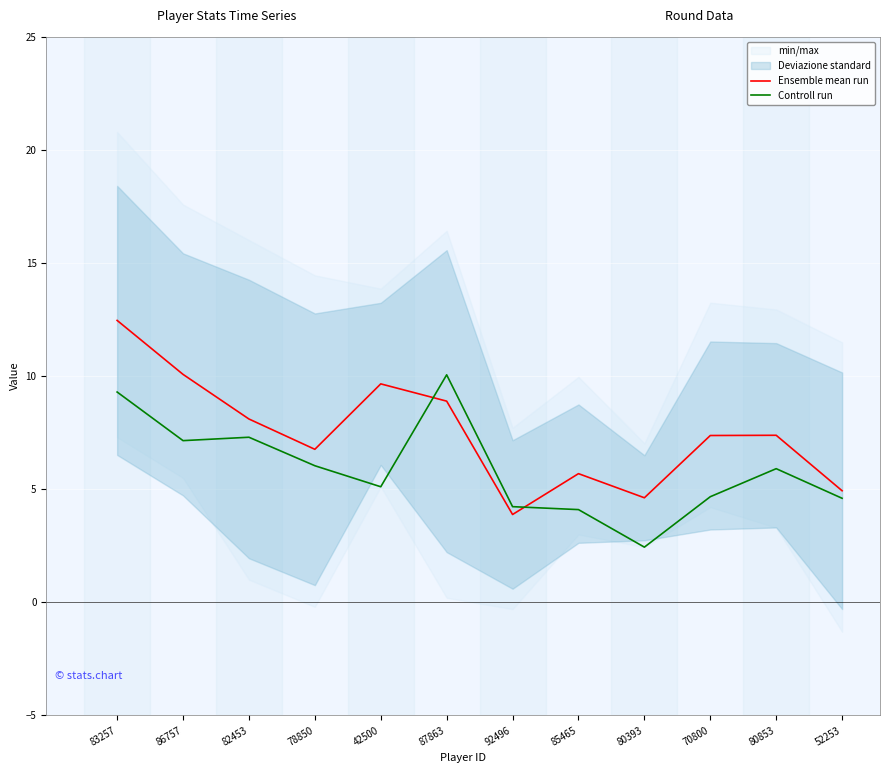

Reading right to left, transcribe all the data shown in this chart.

Ensemble mean run: 52253=4.9	80853=7.4	70800=7.4	80393=4.6	85465=5.7	92496=3.9	87863=8.9	42500=9.7	78850=6.8	82453=8.1	86757=10.1	83257=12.5
Controll run: 52253=4.6	80853=5.9	70800=4.7	80393=2.4	85465=4.1	92496=4.2	87863=10.1	42500=5.1	78850=6.0	82453=7.3	86757=7.2	83257=9.3